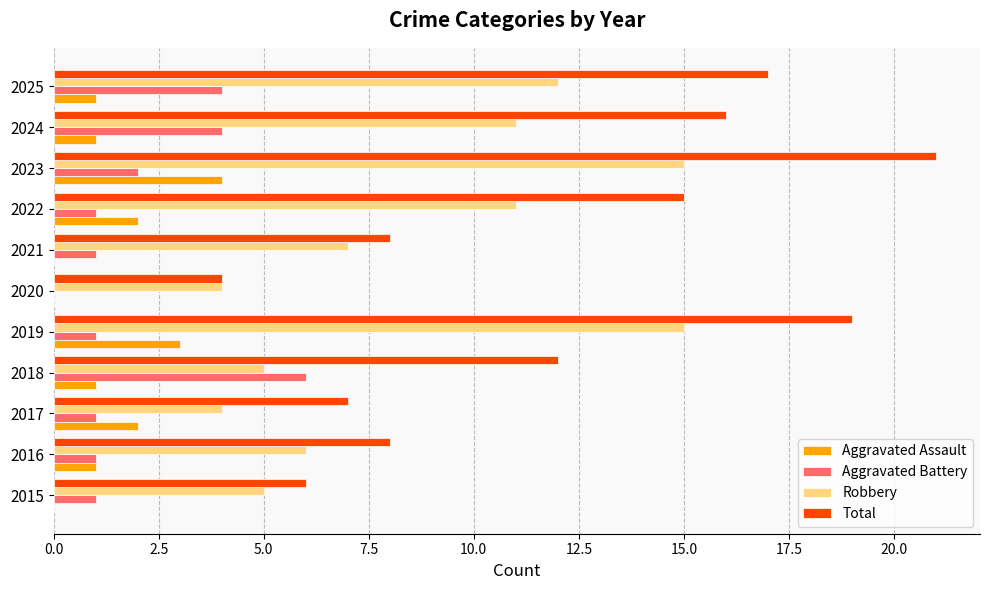

What is the average value of the Aggravated Battery series?

2